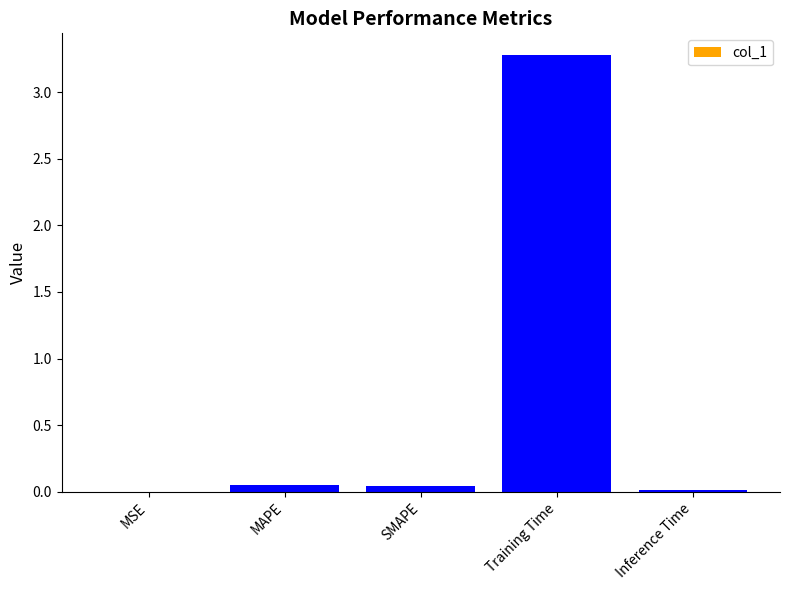

What is the approximate value at Training Time?

3.3